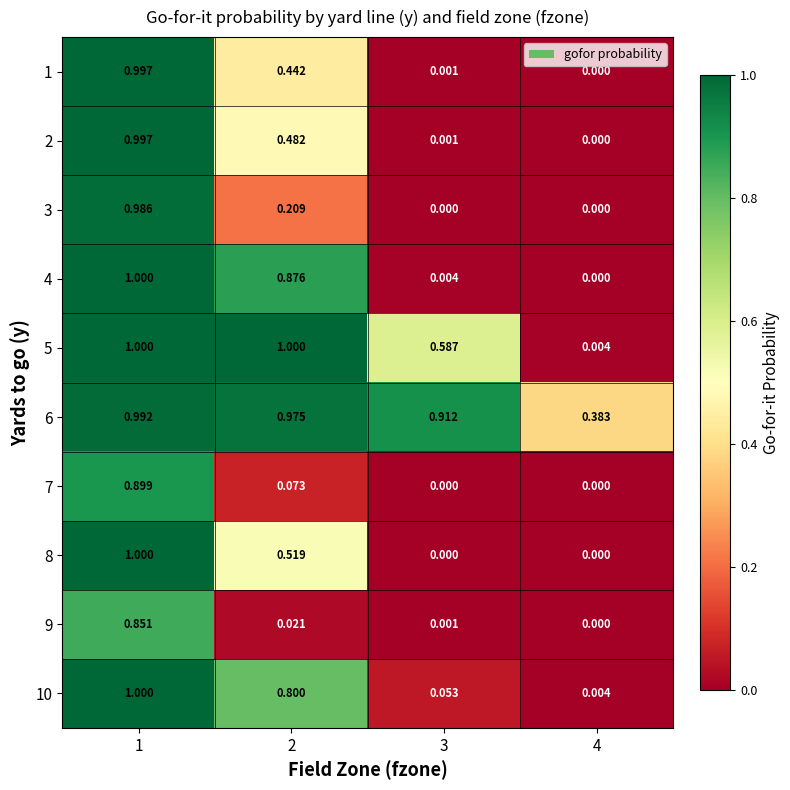

How many data points in 4 are above 0?

3